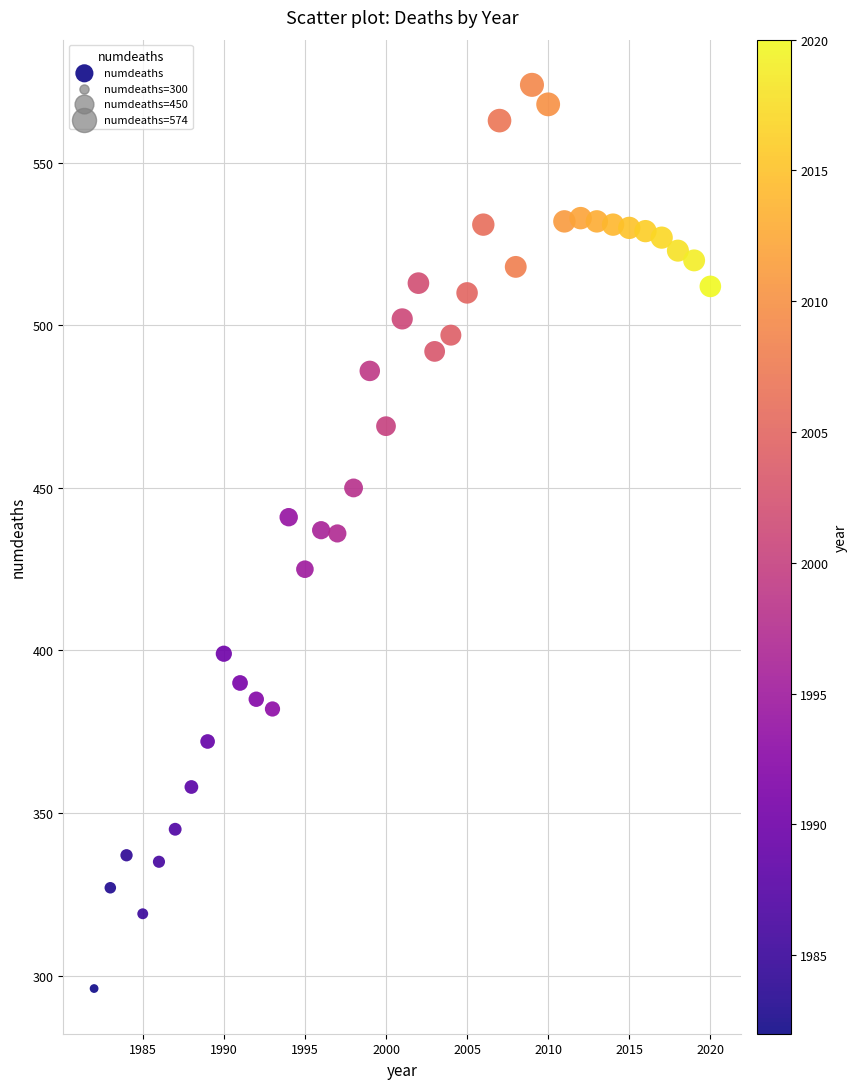

What is the range of X values (max minus min)?

38